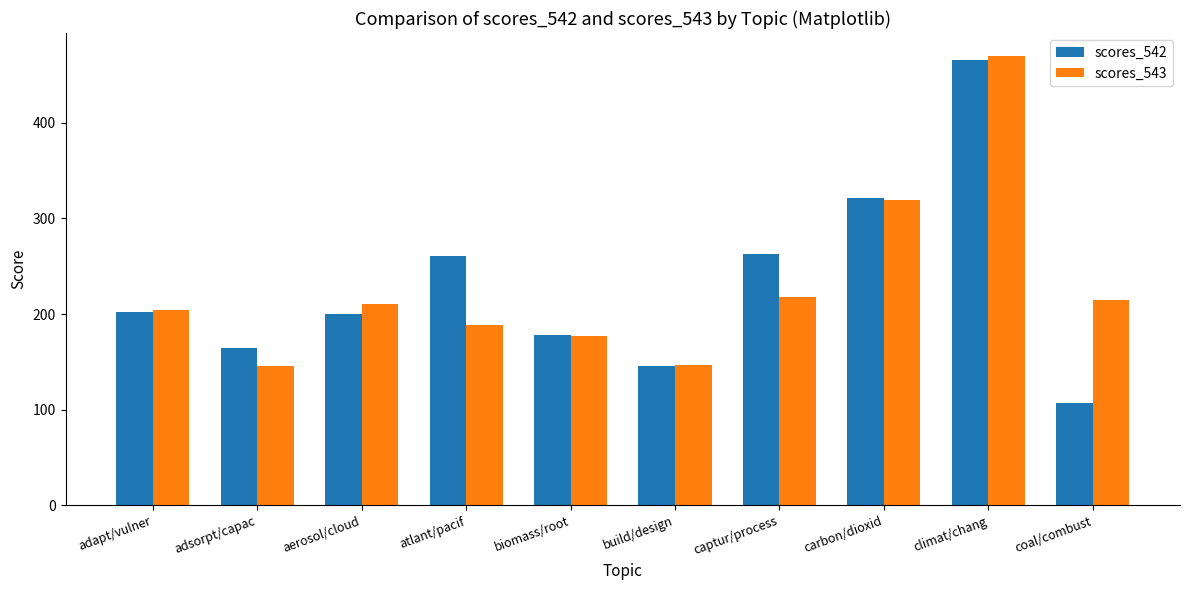

What is the greatest value displayed?

470.4